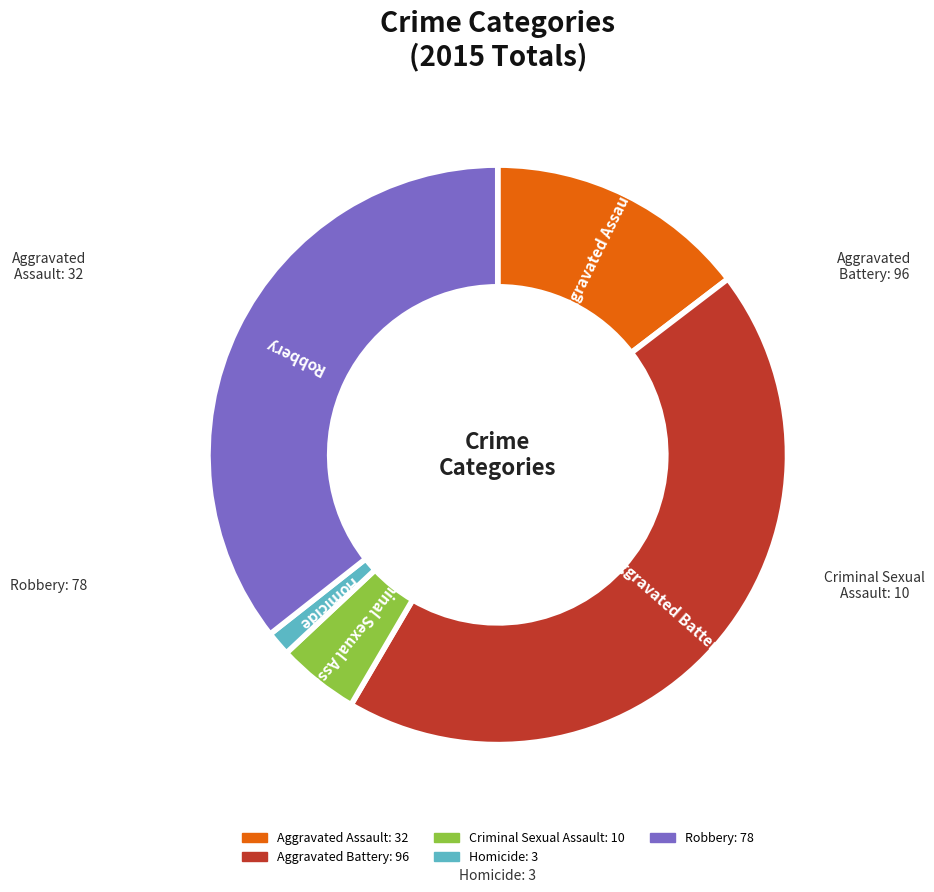

Which slice is the largest?

Aggravated Battery